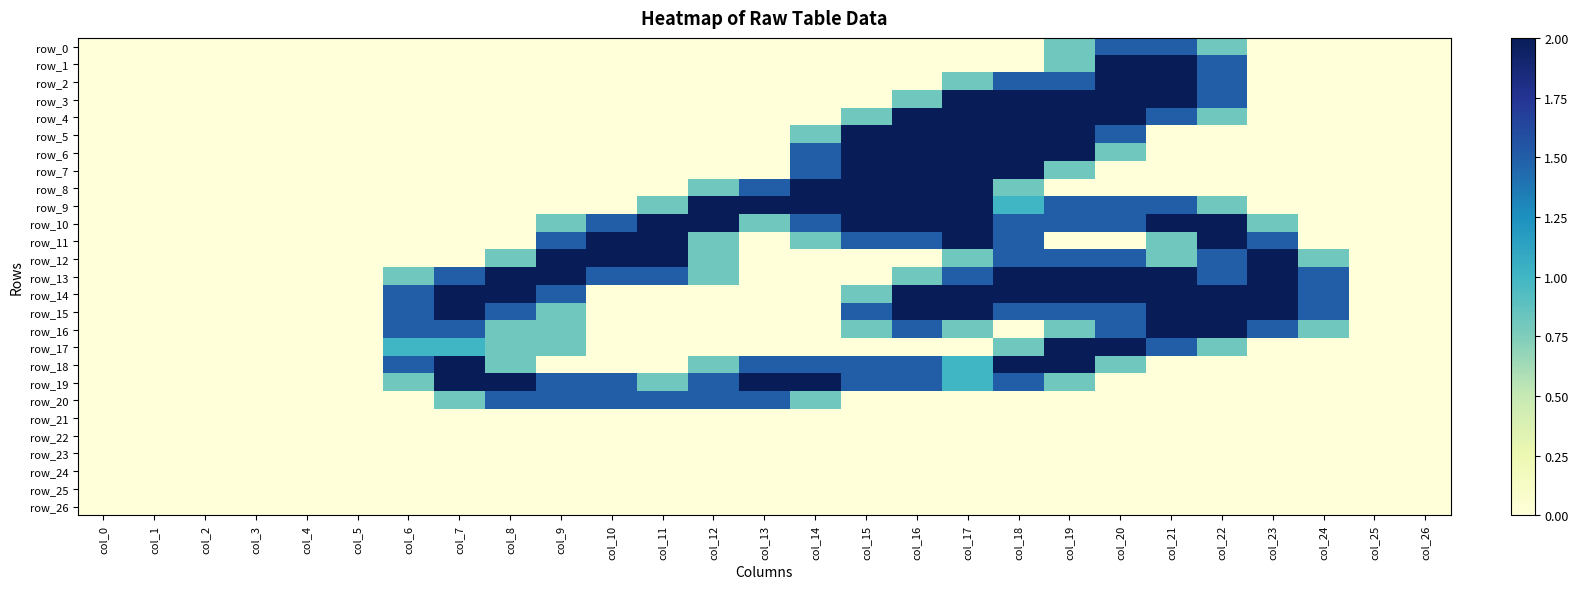

How many data points in row_16 are above 0?

13